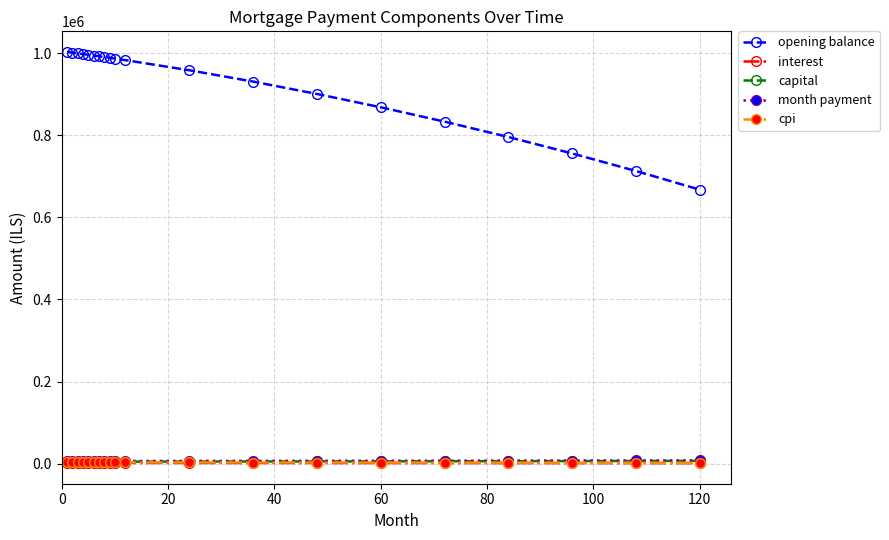

True or false: cpi and month payment cross at least once.

False